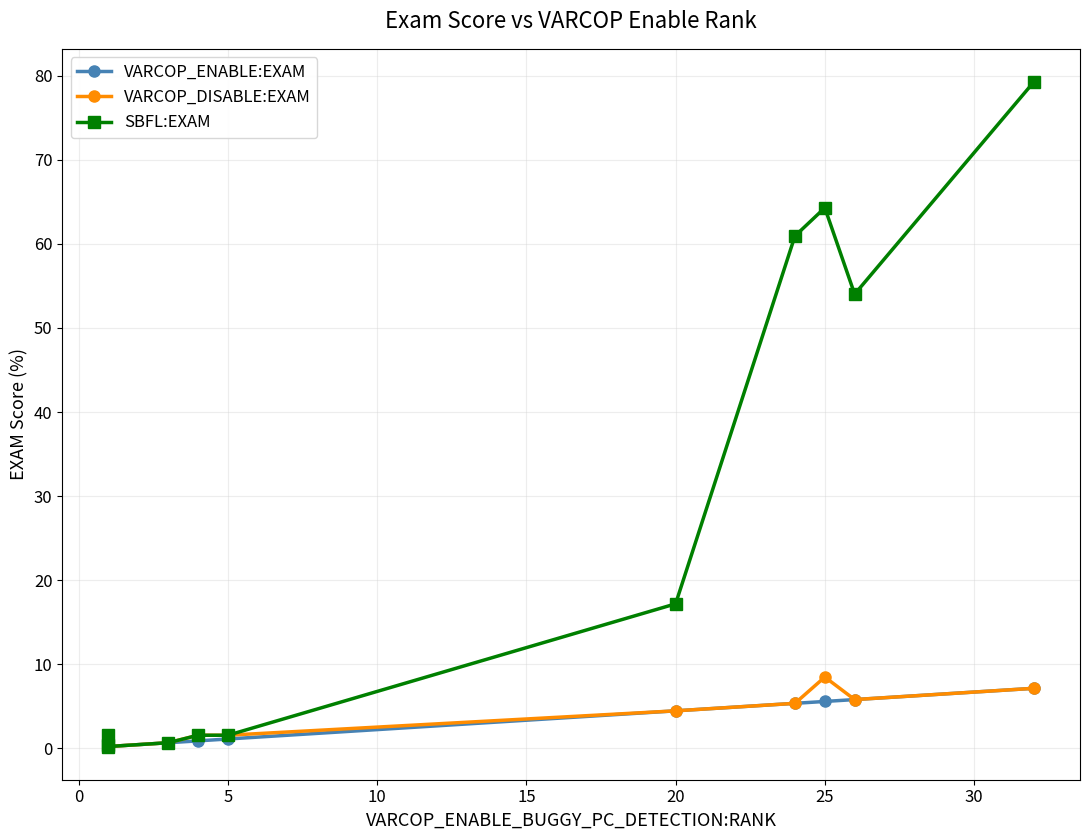

Which series has the largest total across all categories?

SBFL:EXAM